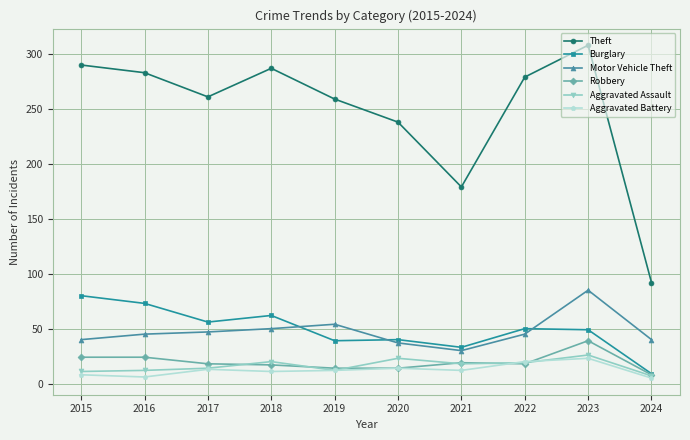

True or false: Motor Vehicle Theft and Burglary cross at least once.

True